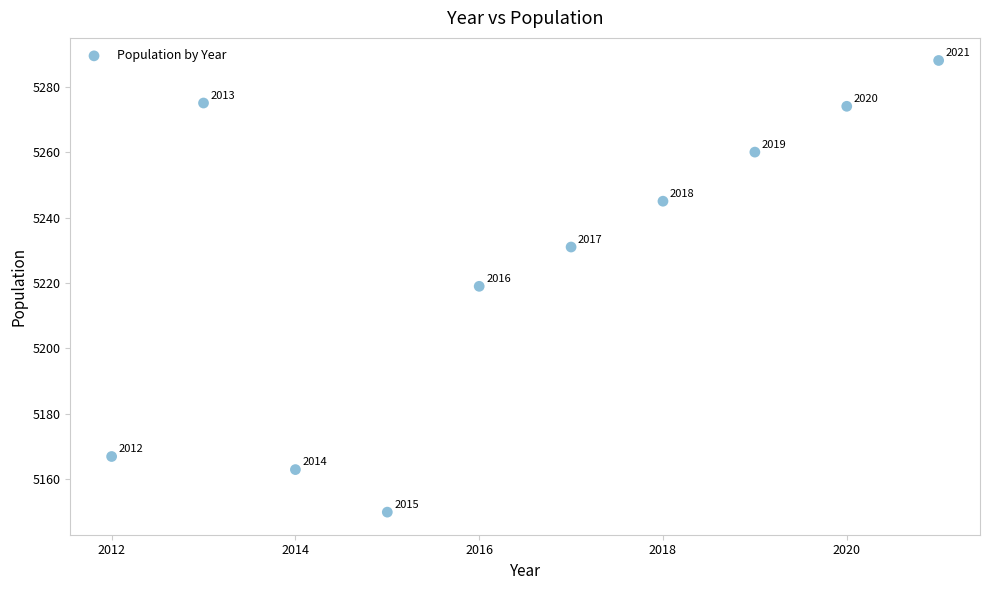

What Y value in the scatter plot is closest to 5219?

5219